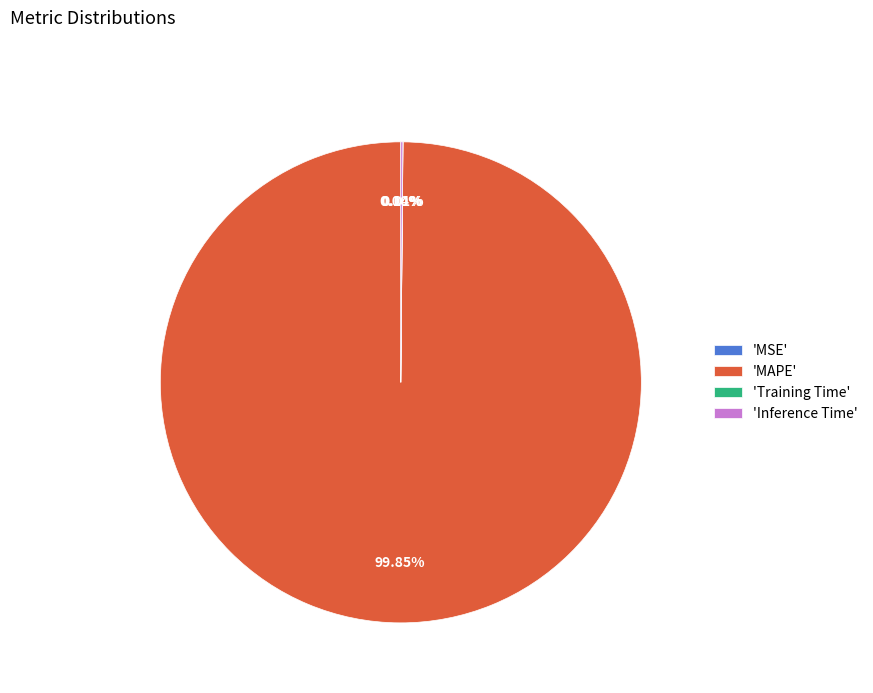

Which slice is the largest?

'MAPE'